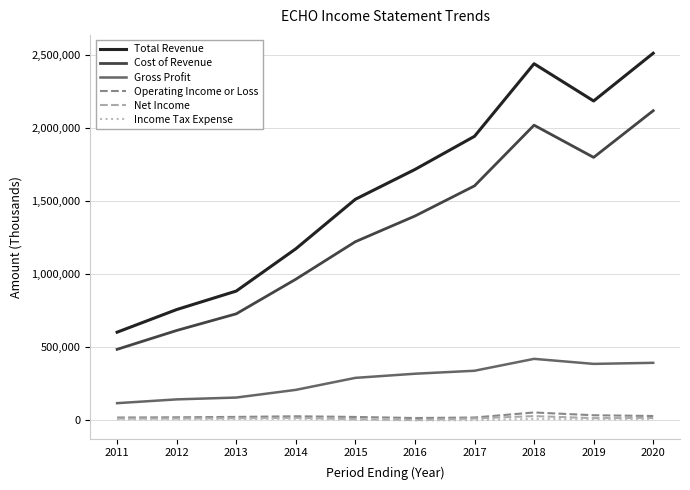

Does the chart have visible grid lines?

Yes